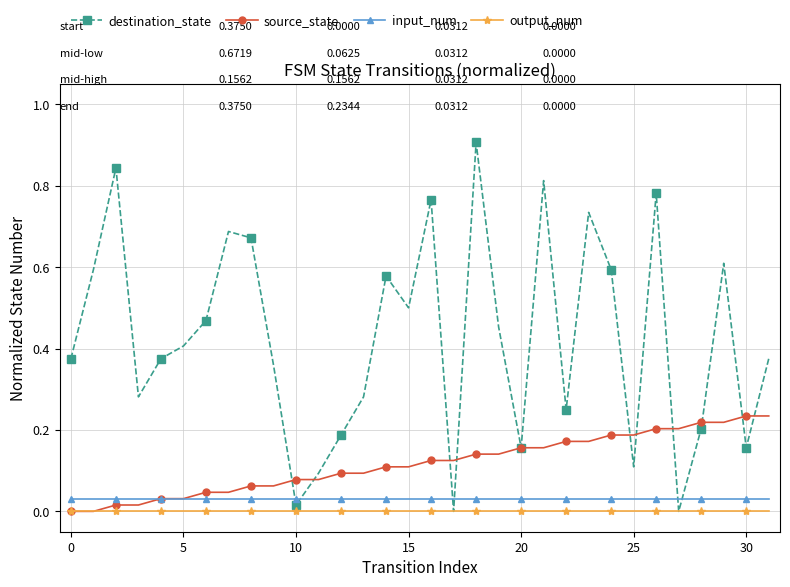

What are all the series names shown in the legend?

destination_state, source_state, input_num, output_num